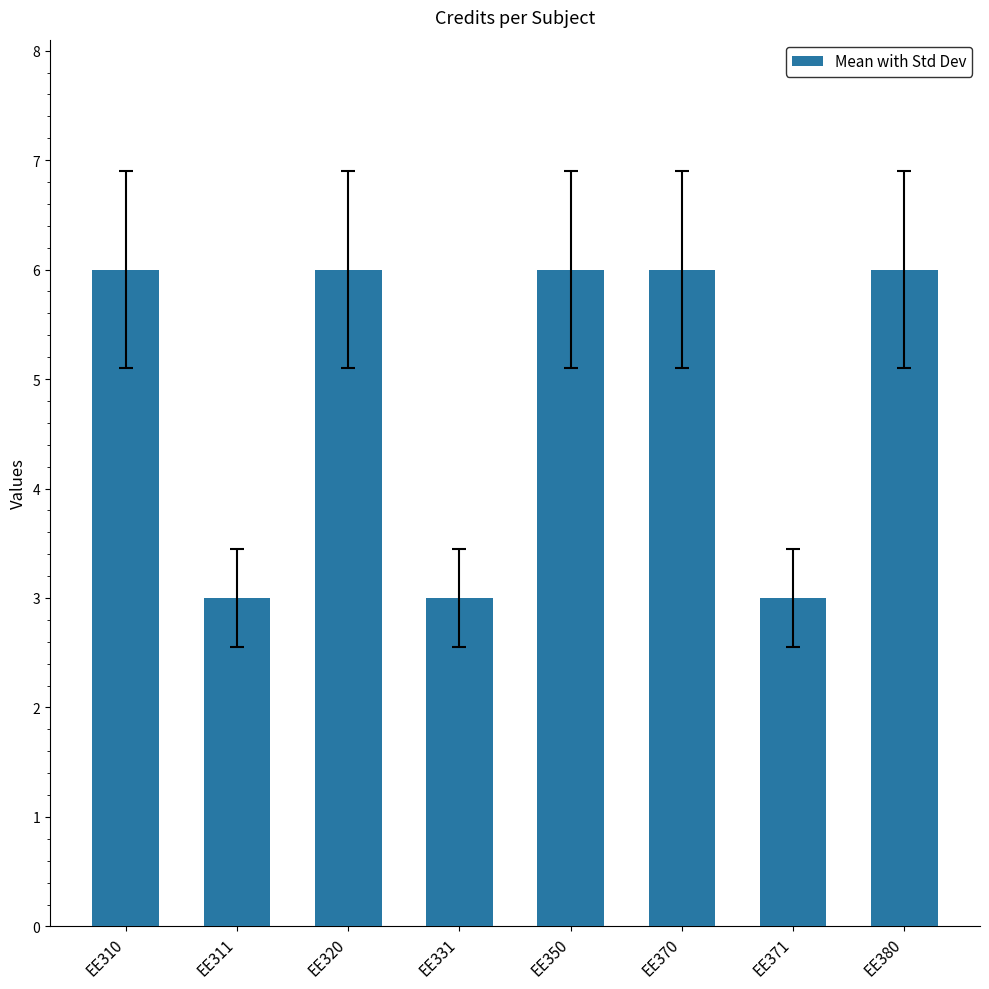

What is the value of the 1st bar from the left?

6